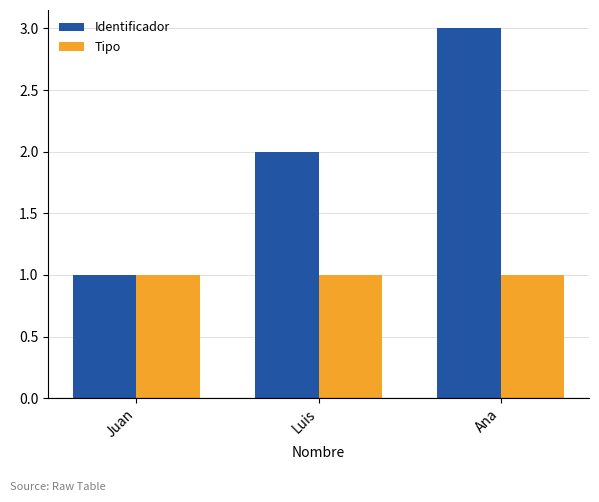

How many groups of bars are there?

3